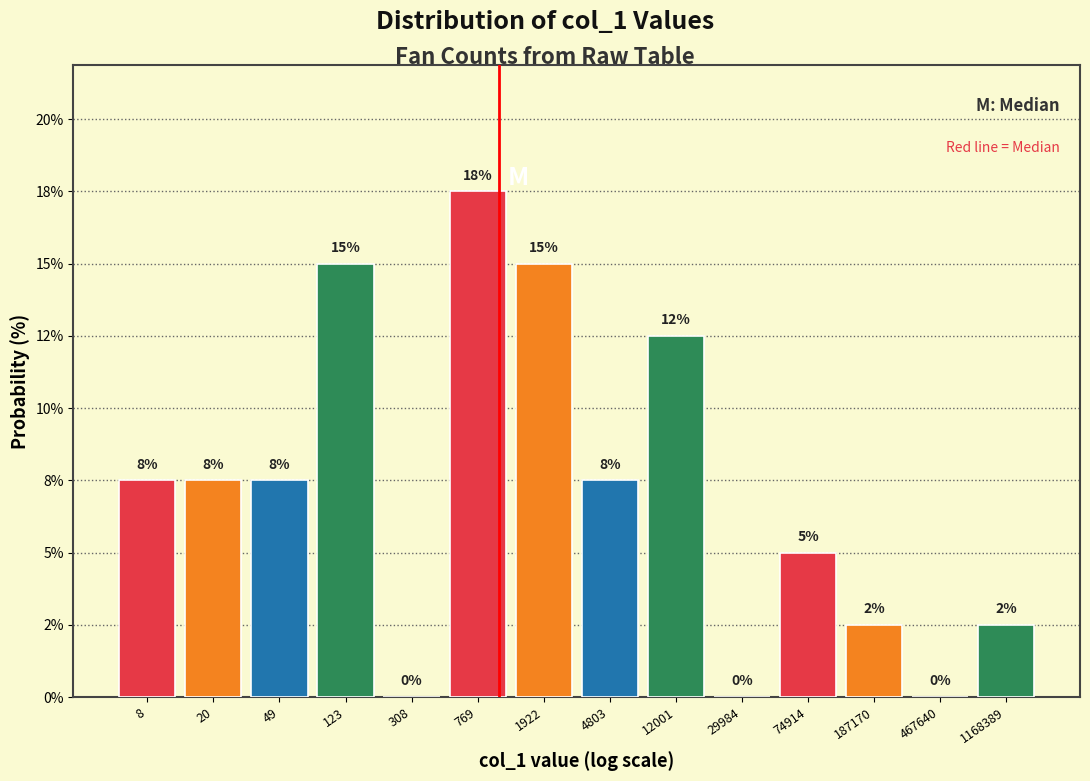

Are the bars horizontal?

No